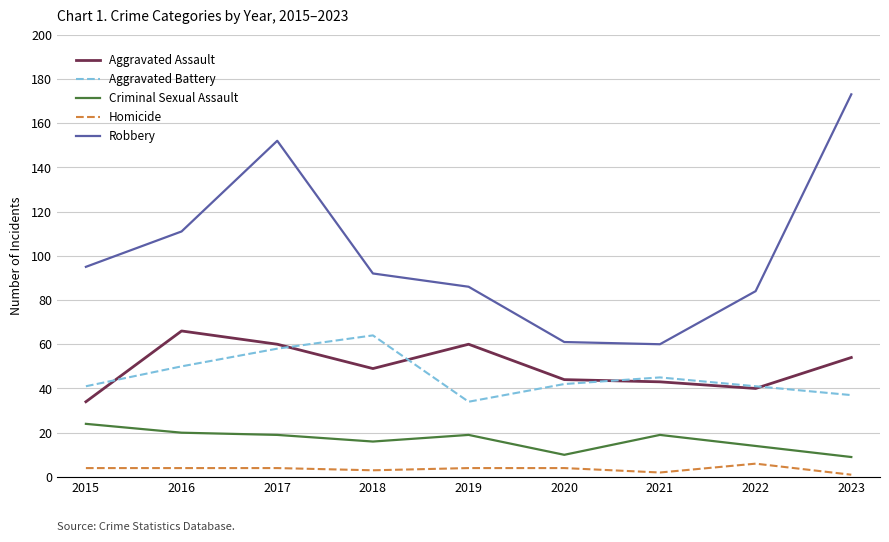

Is the value of Robbery at 2022 greater than the value of Homicide at 2022?

Yes